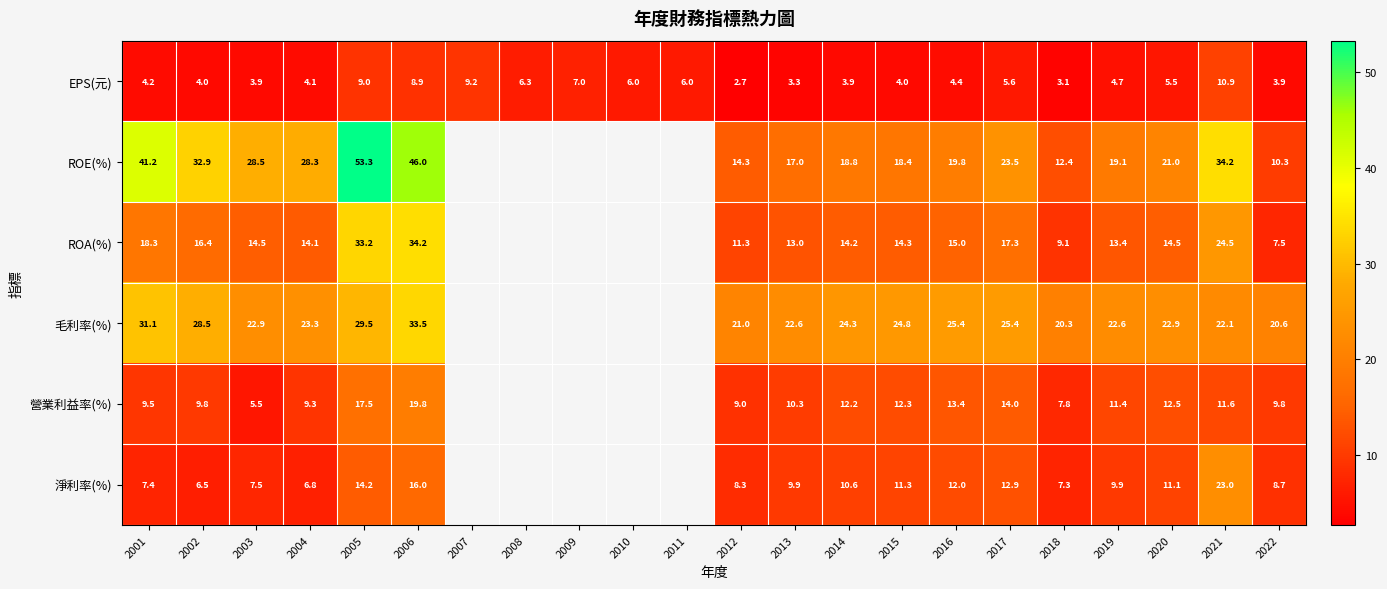

What is the difference between the 營業利益率(%) values at 2013 and 2015?

2.0